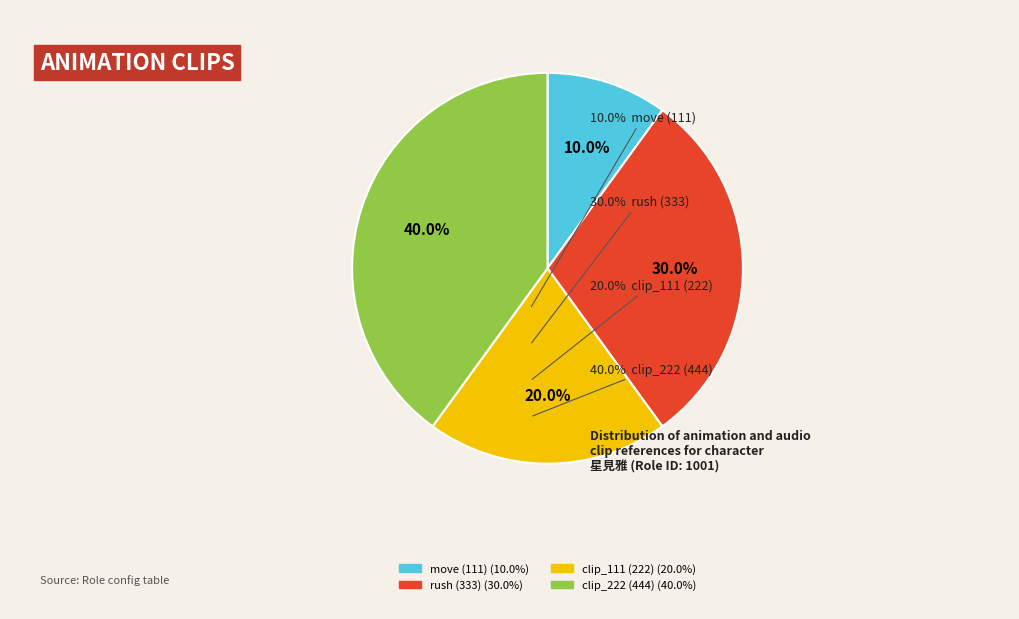

Does any single category account for the majority?

No